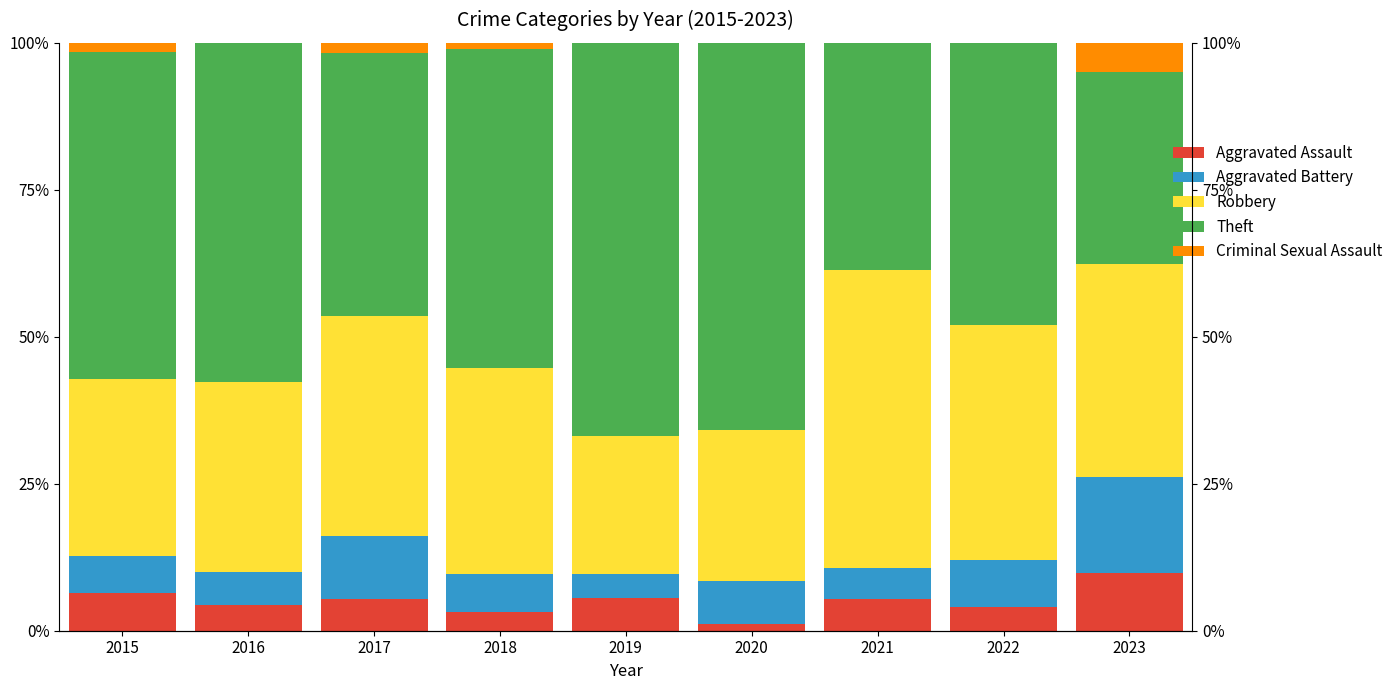

Which series has the widest spread of values?

Theft